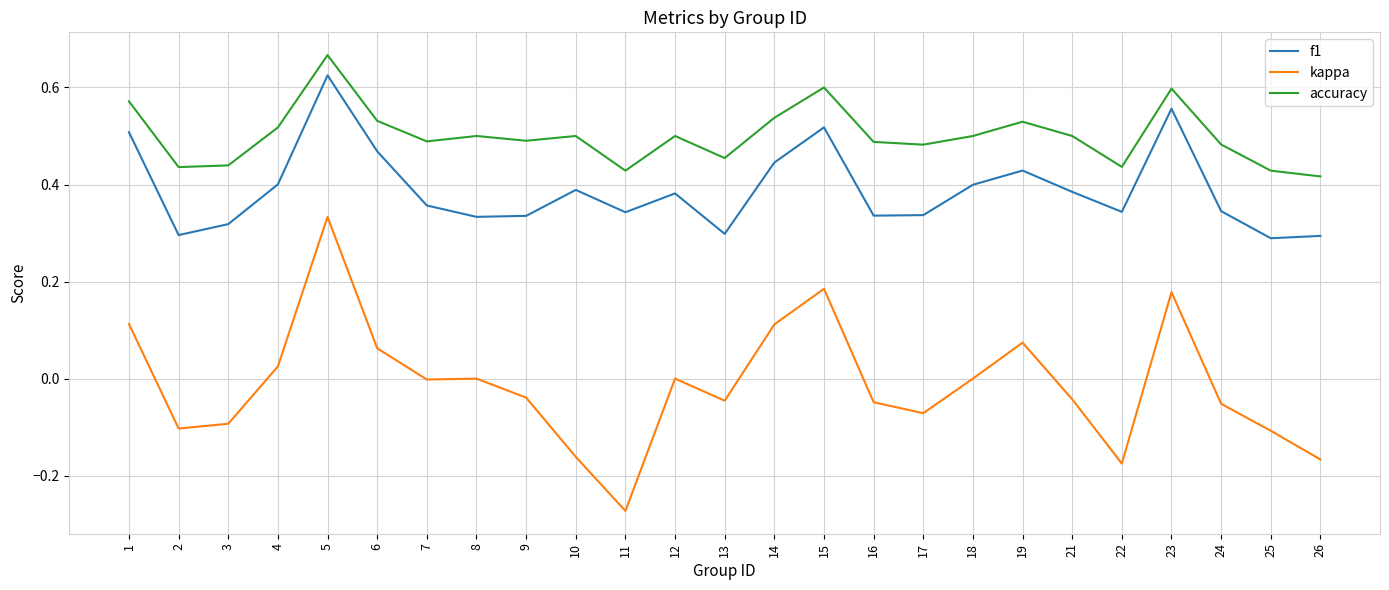

Rank the series by their average value, from lowest to highest.

kappa, f1, accuracy